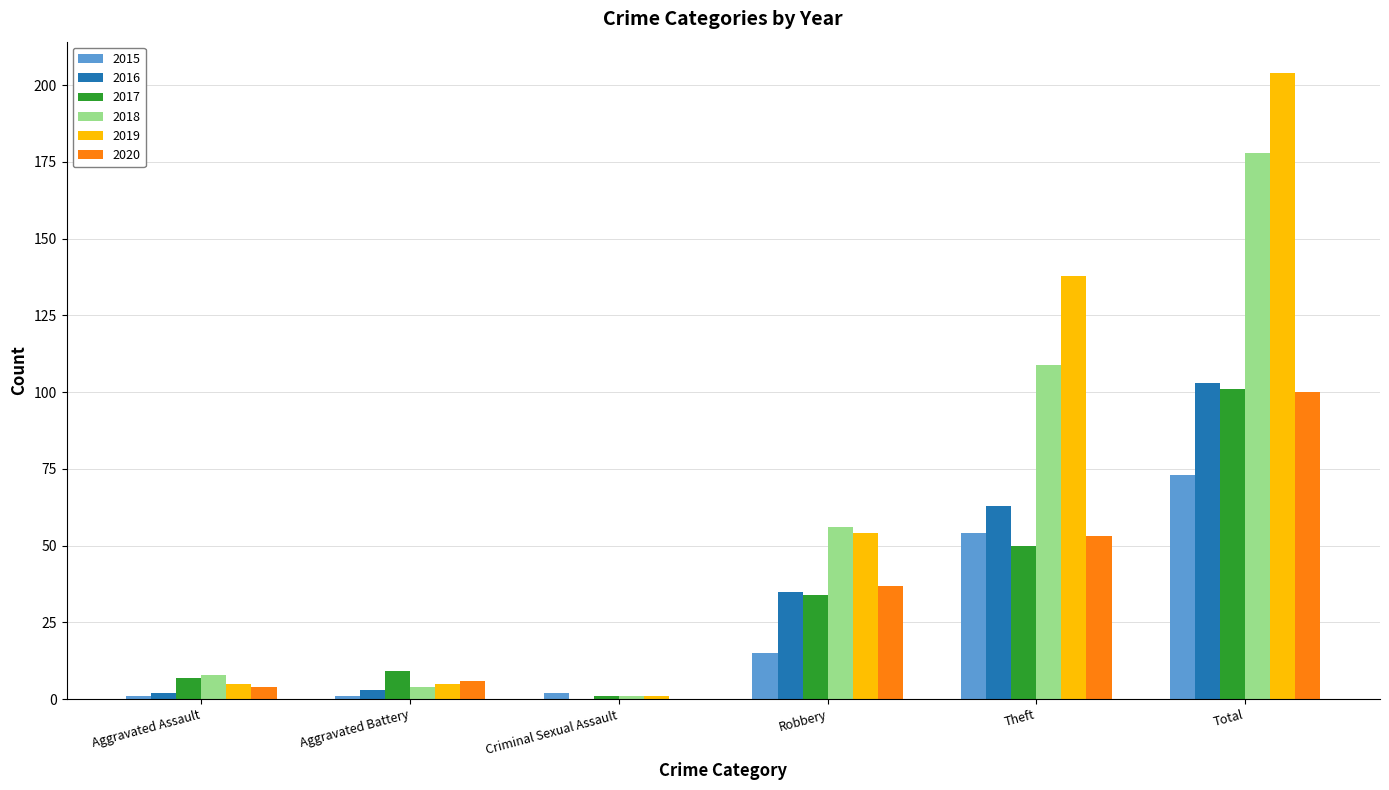

Is the value of 2016 at Aggravated Battery greater than the value of 2019 at Criminal Sexual Assault?

Yes